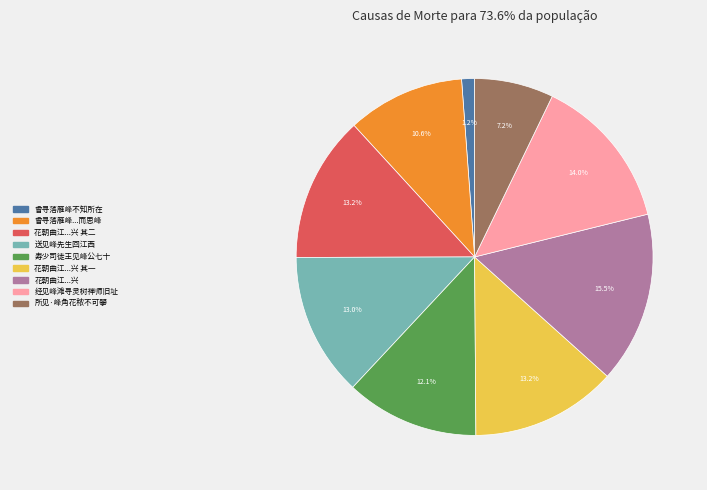

Is there any slice that represents more than half of the pie?

No